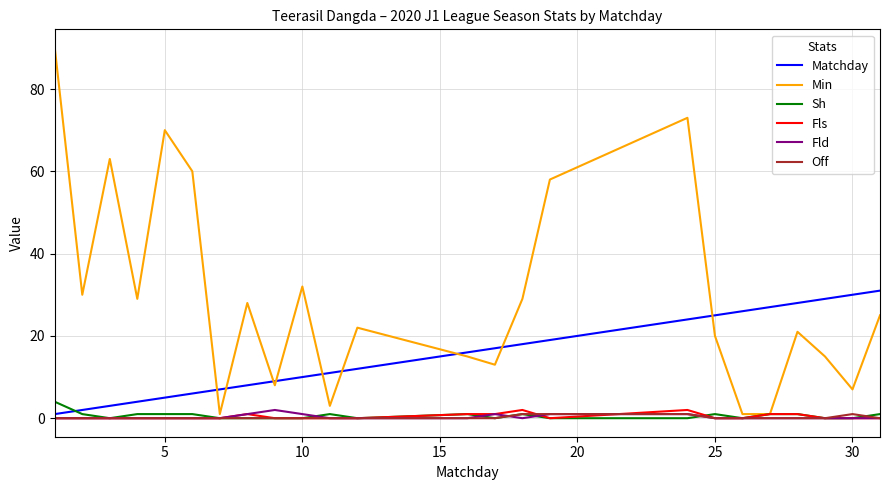

Which series has the largest total across all categories?

Min